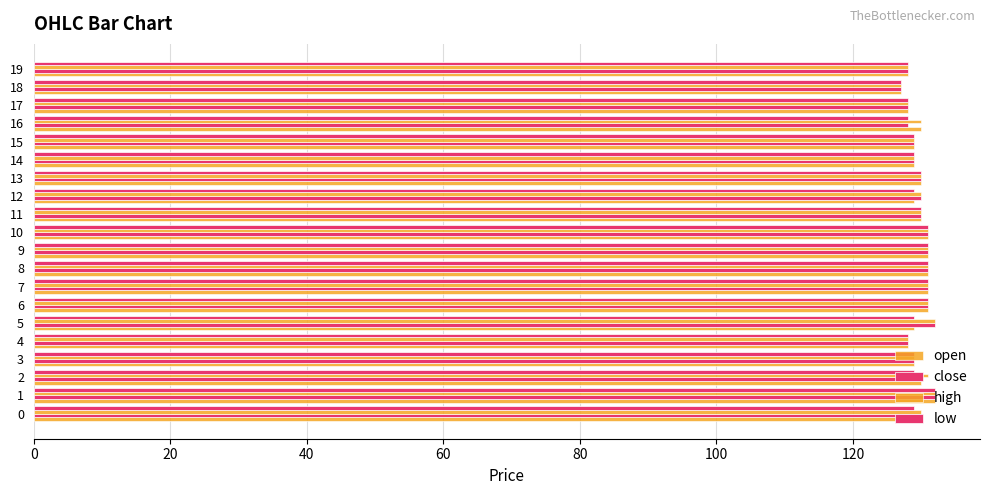

Count the number of data series in this chart.

4